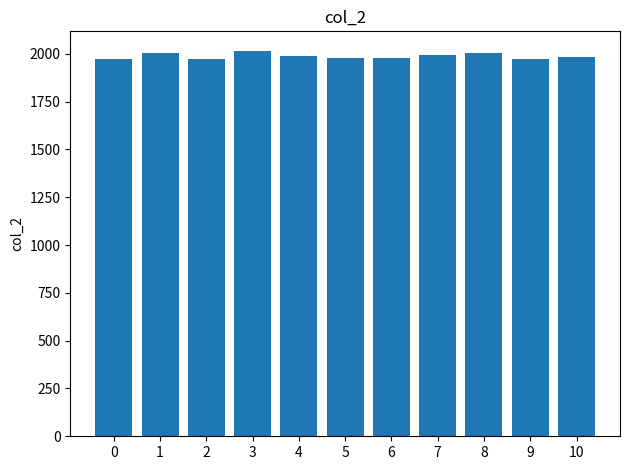

What is the value of the 3rd bar from the left?

1974